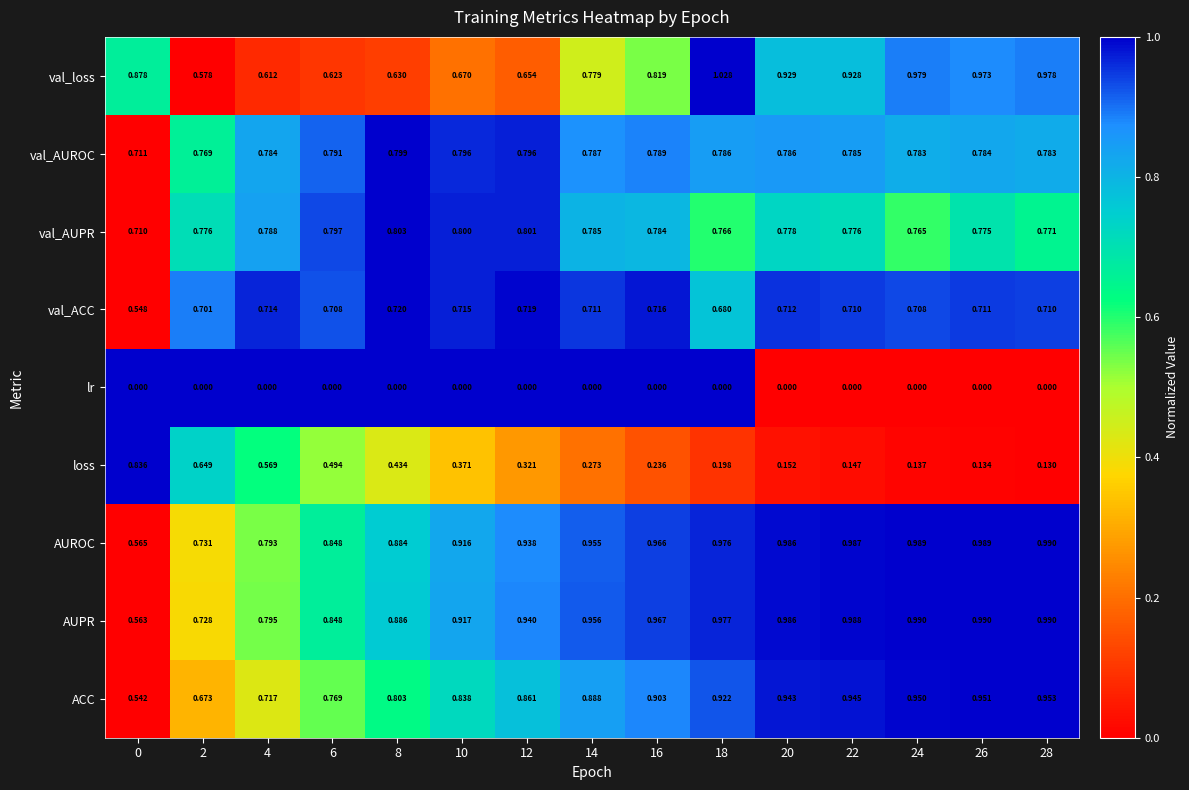

Which series has the largest total across all categories?

AUPR